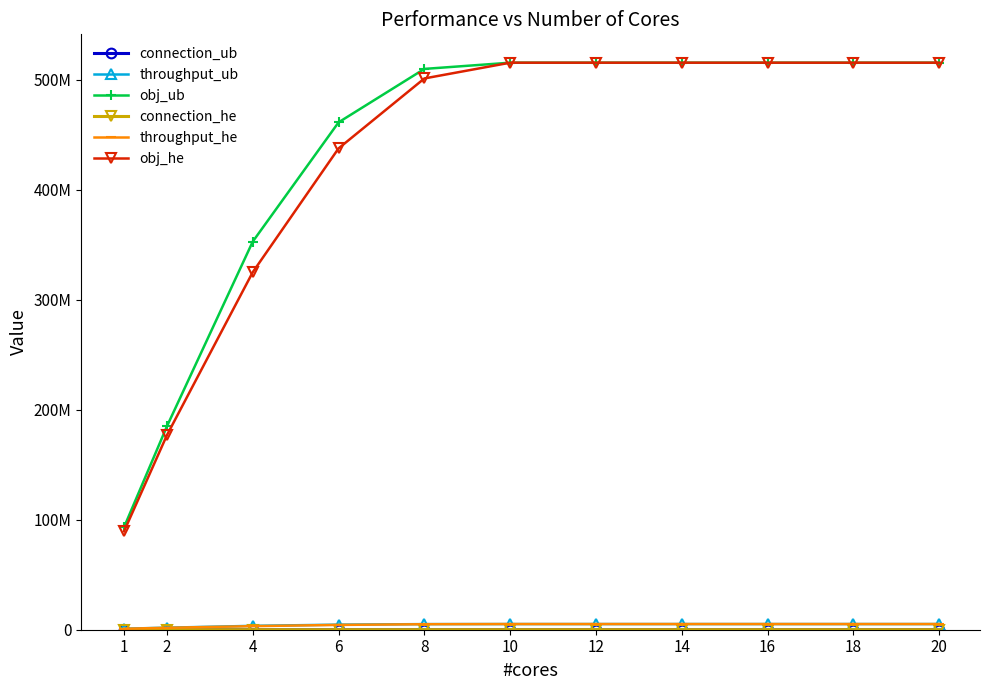

Where is connection_he nearest to the value 17259?

4